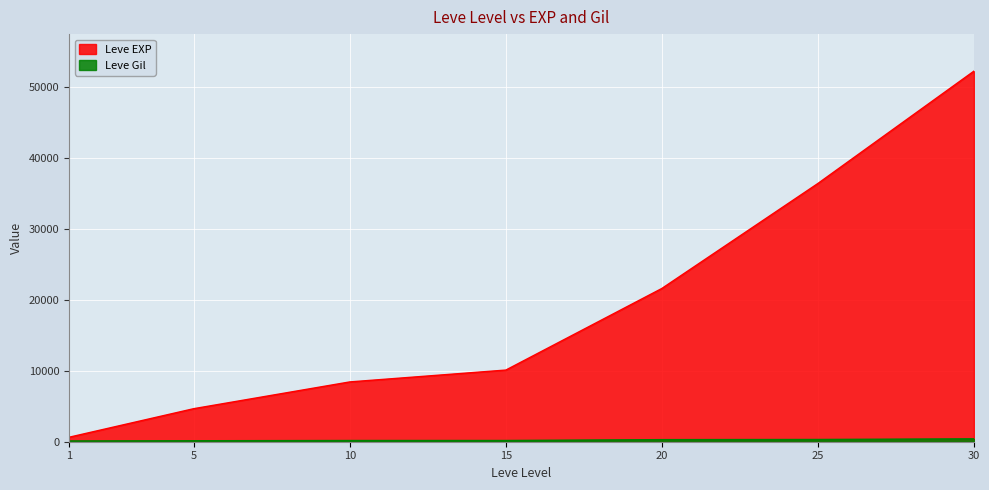

What are all the series names shown in the legend?

Leve EXP, Leve Gil